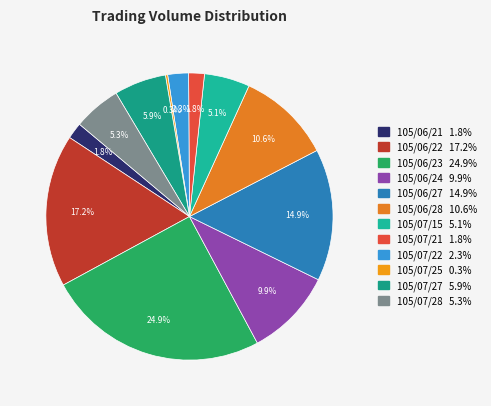

Count the number of slices in the pie.

12